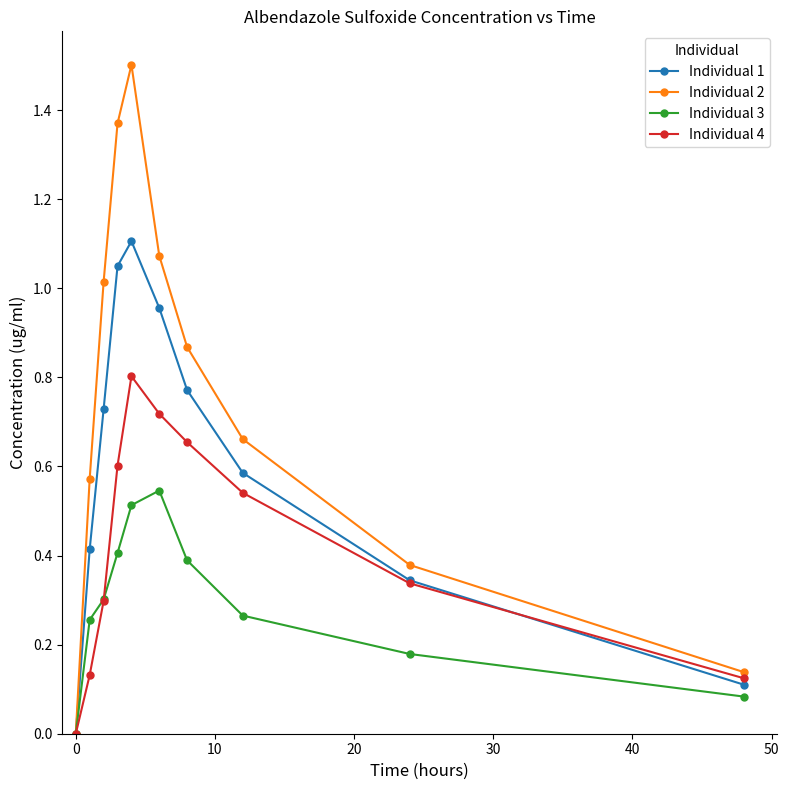

List the series in order of their peak value, highest first.

Individual 2, Individual 1, Individual 4, Individual 3